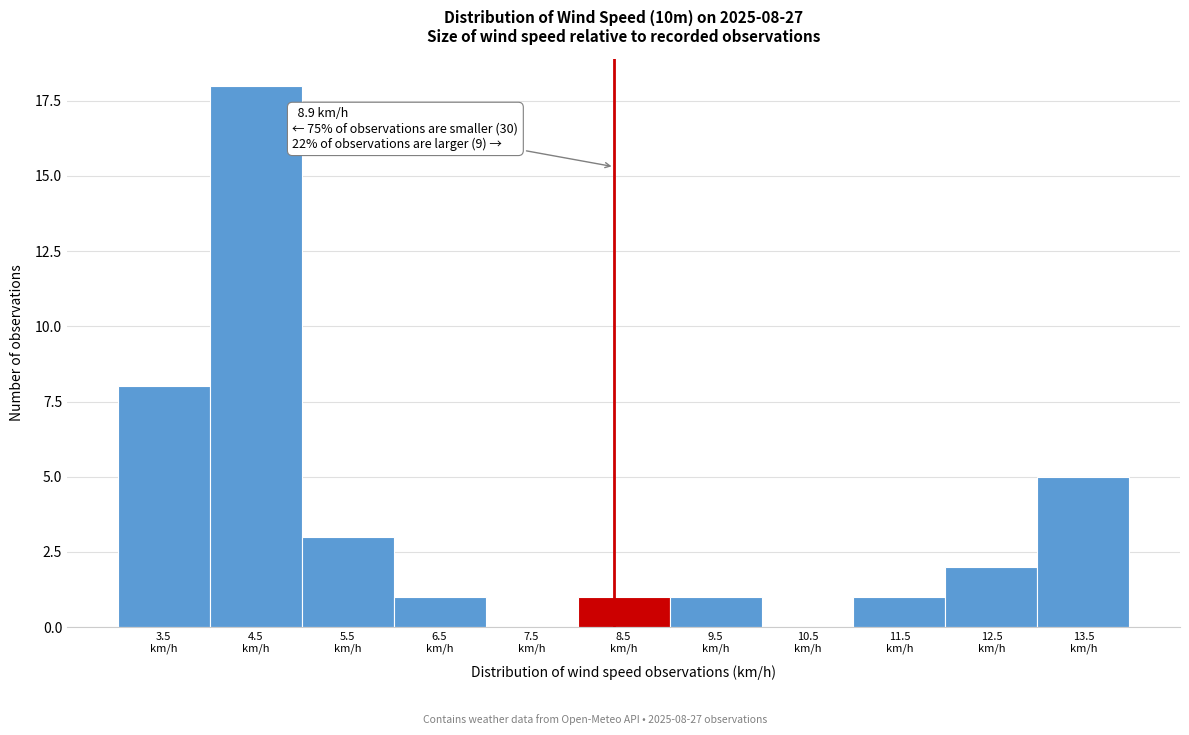

What is the sum of all values?

40